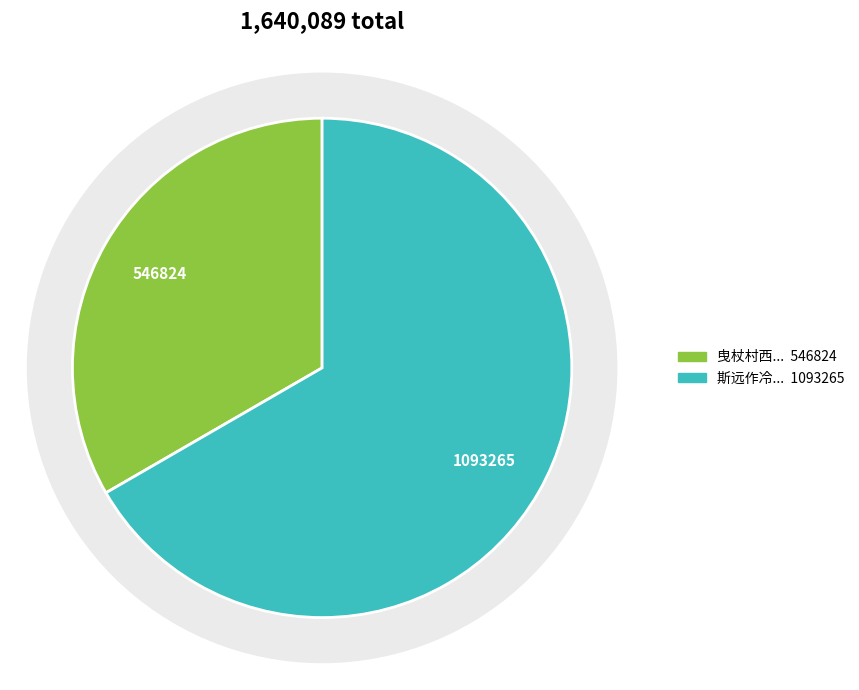

To the nearest percent, what is the average slice percentage?

50%